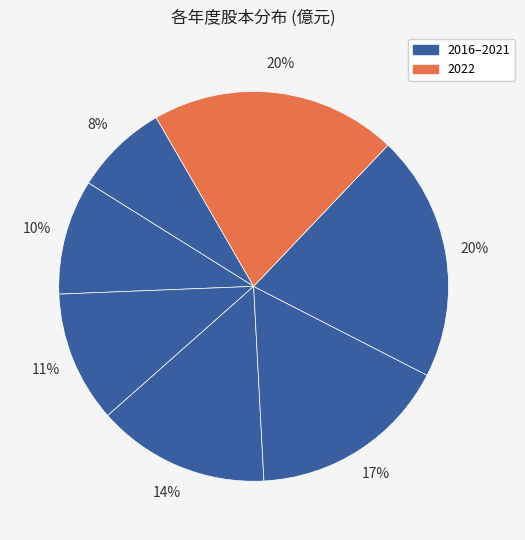

How many slices are in this pie chart?

7